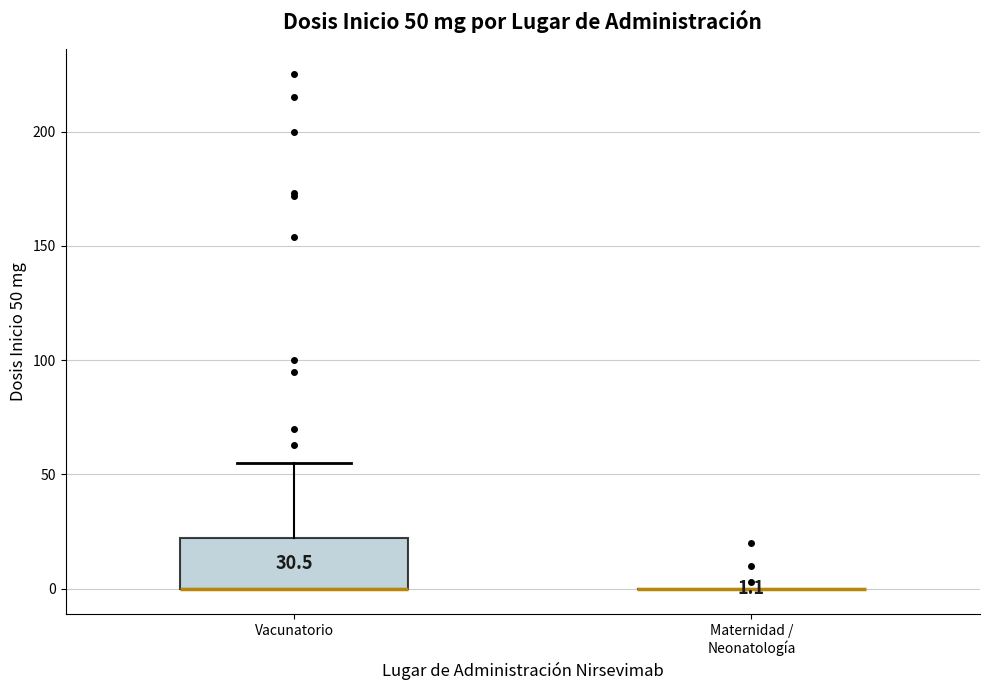

Comparing the boxes themselves (not the whiskers), which one is the tallest?

Vacunatorio